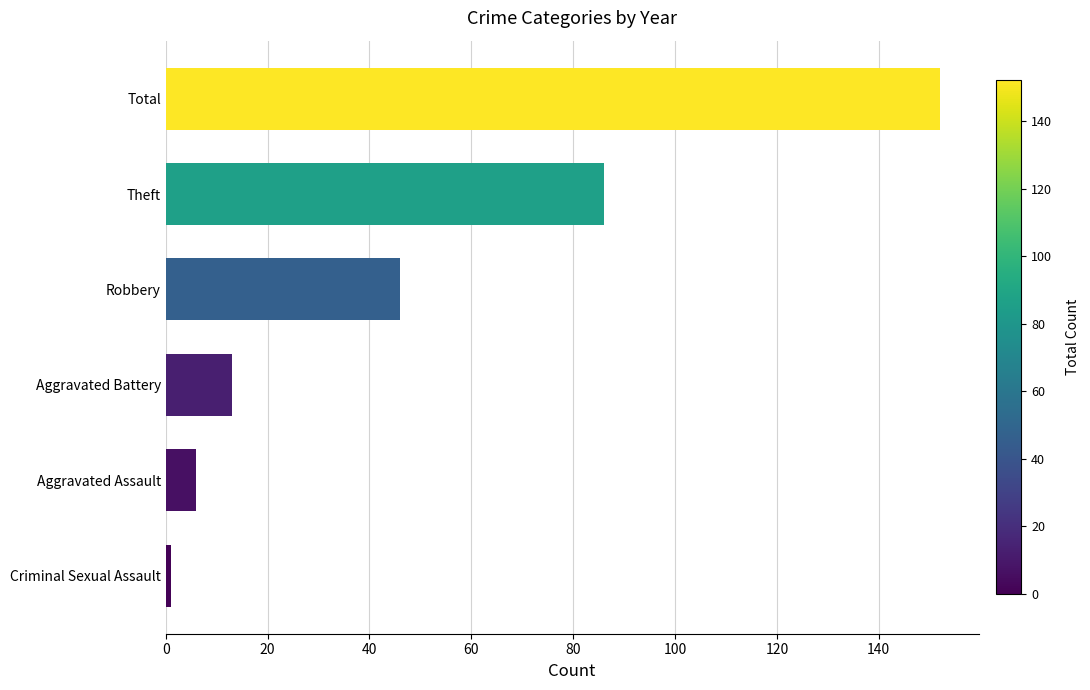

At which label is the value closest to 76?

Theft